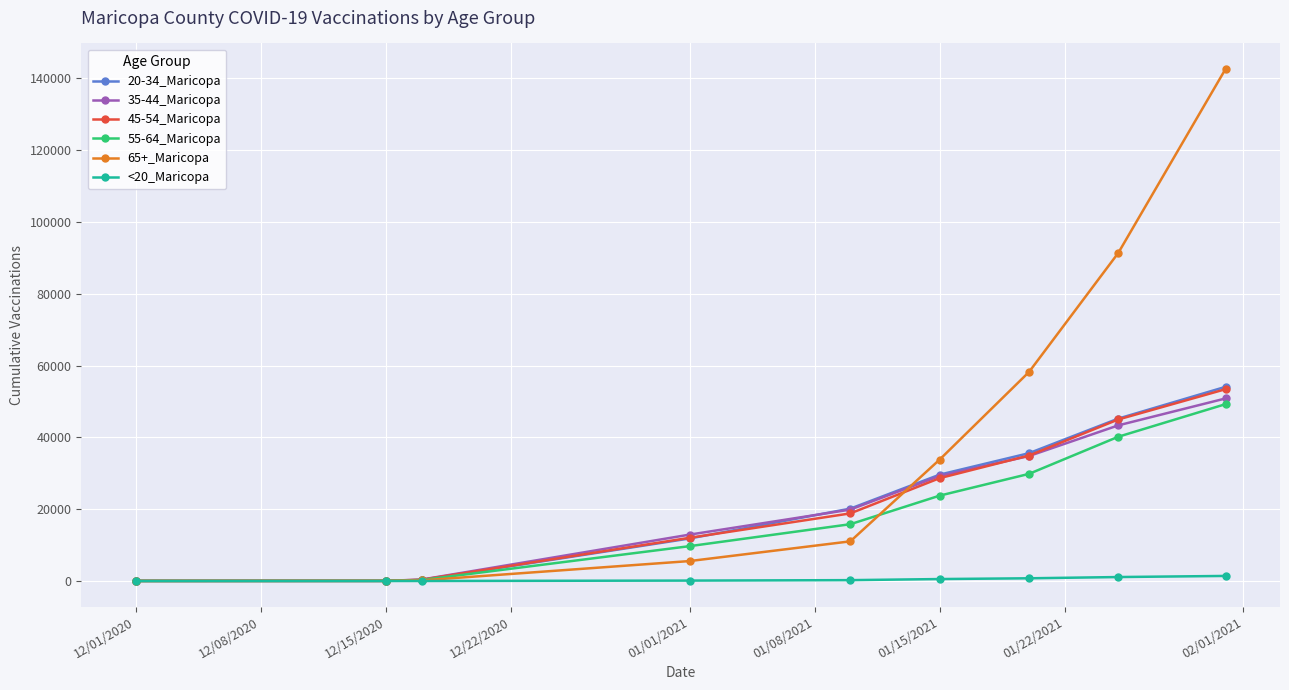

True or false: 45-54_Maricopa has more than 1 points higher than both neighbors.

False